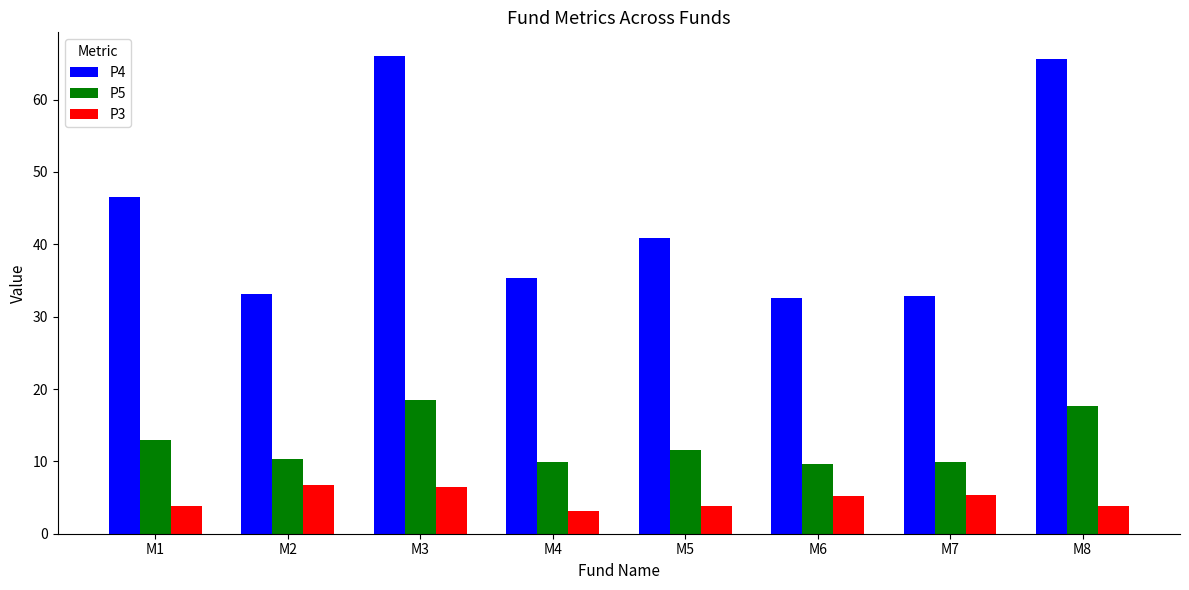

What is the sum of all P4 values?

352.8